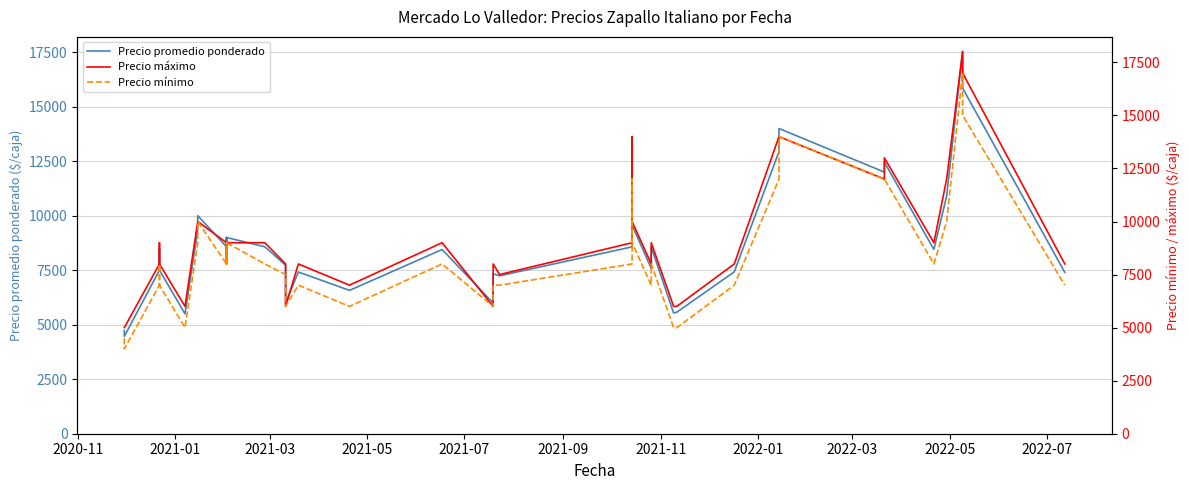

What is the sum of all Precio máximo values?

365000